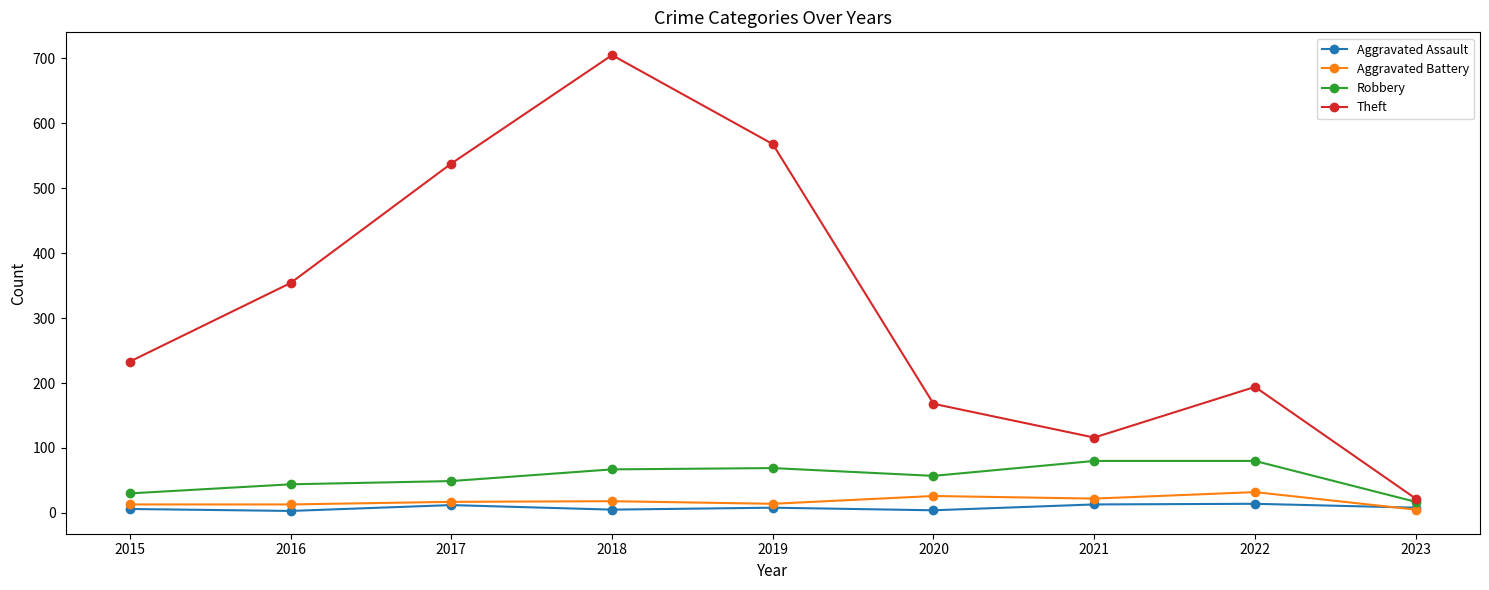

What is the difference between the highest and lowest values at 2016?

351